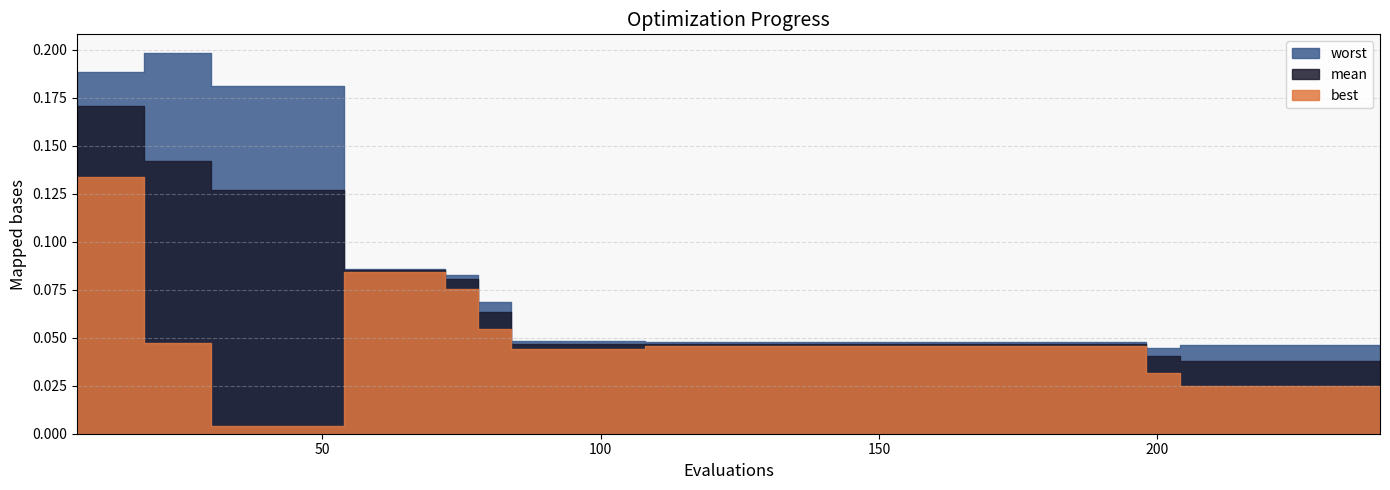

Is the value of mean at 162 greater than the value of worst at 120?

No